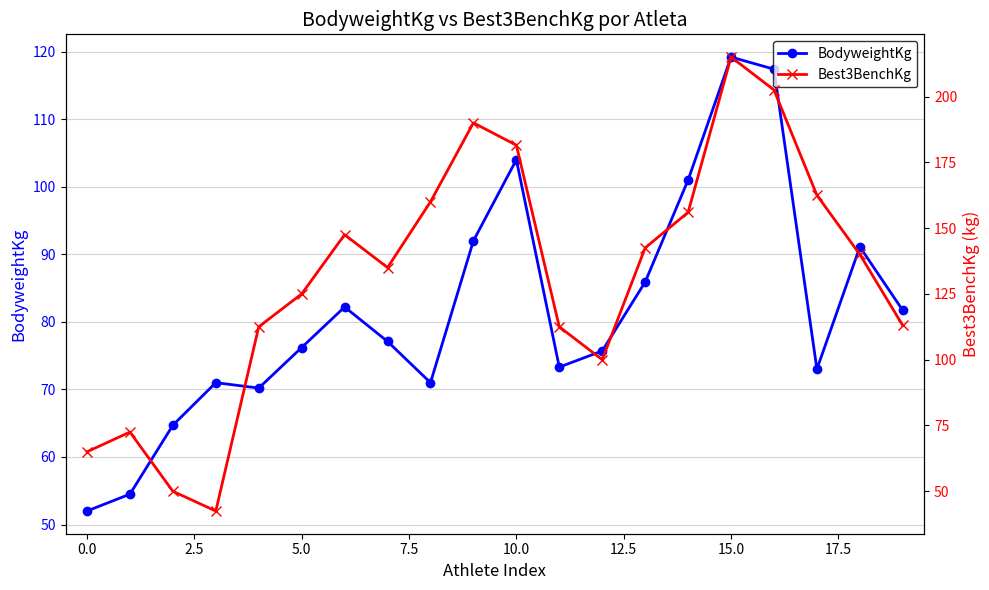

What is the lowest value of the BodyweightKg series?

52.0